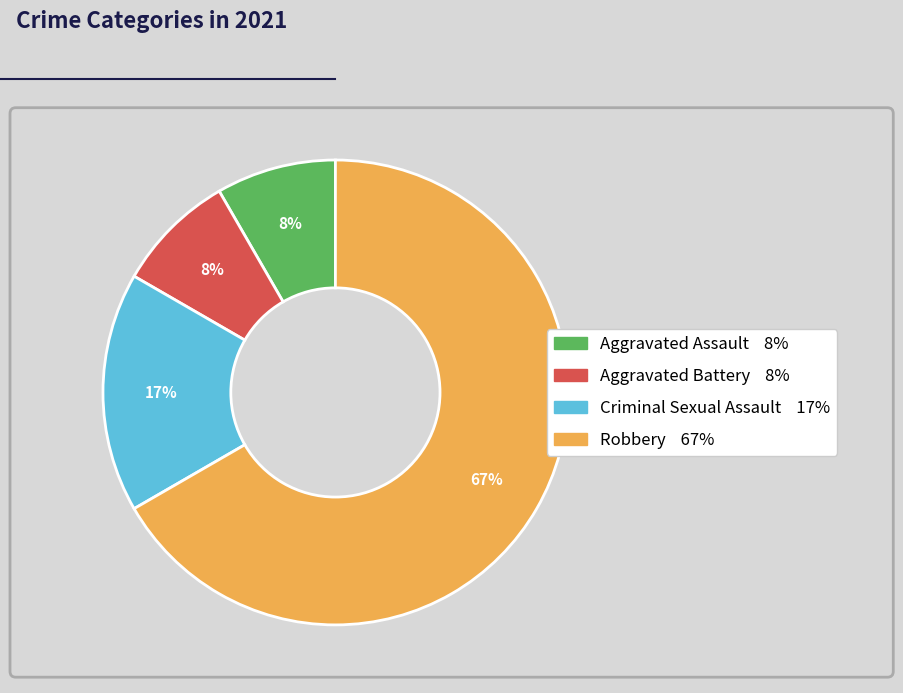

To the nearest percent, what is the average slice percentage?

25%